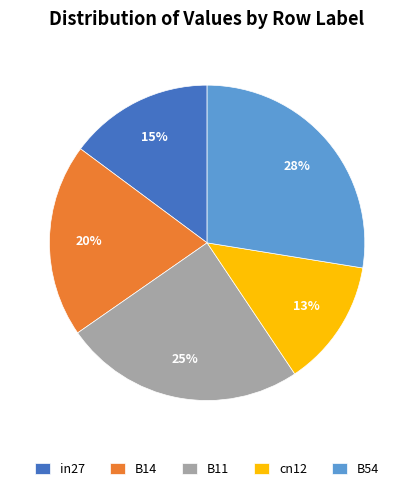

Rank the categories by value from lowest to highest.

cn12, in27, B14, B11, B54